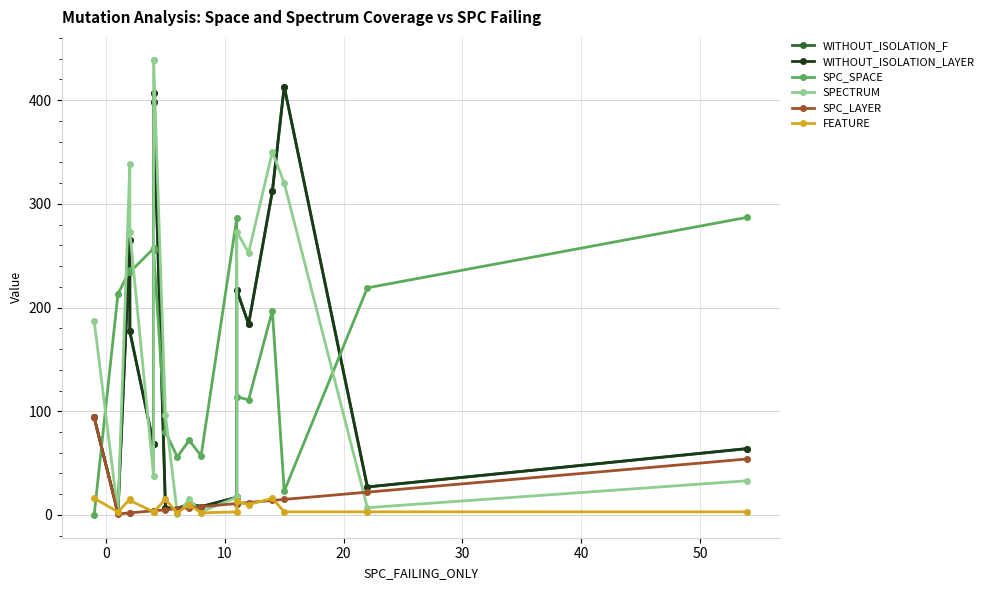

How many lines are shown in the chart?

6